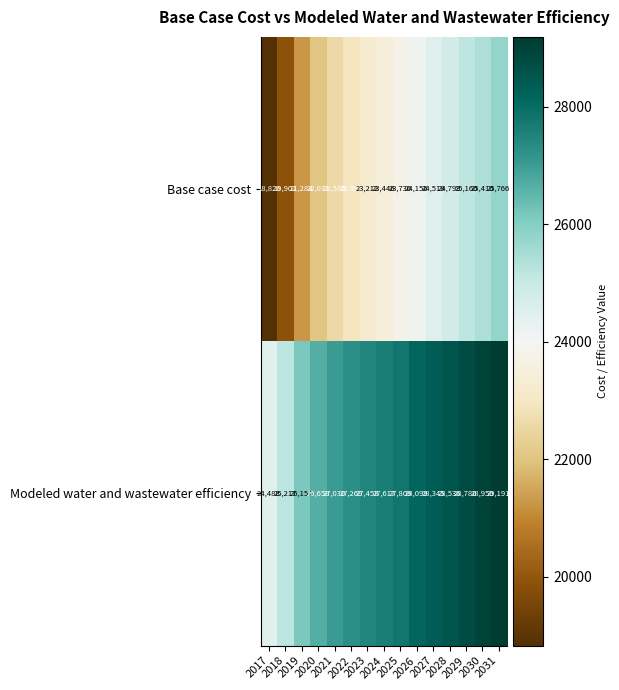

What is the total value across all series at 2024?

51063